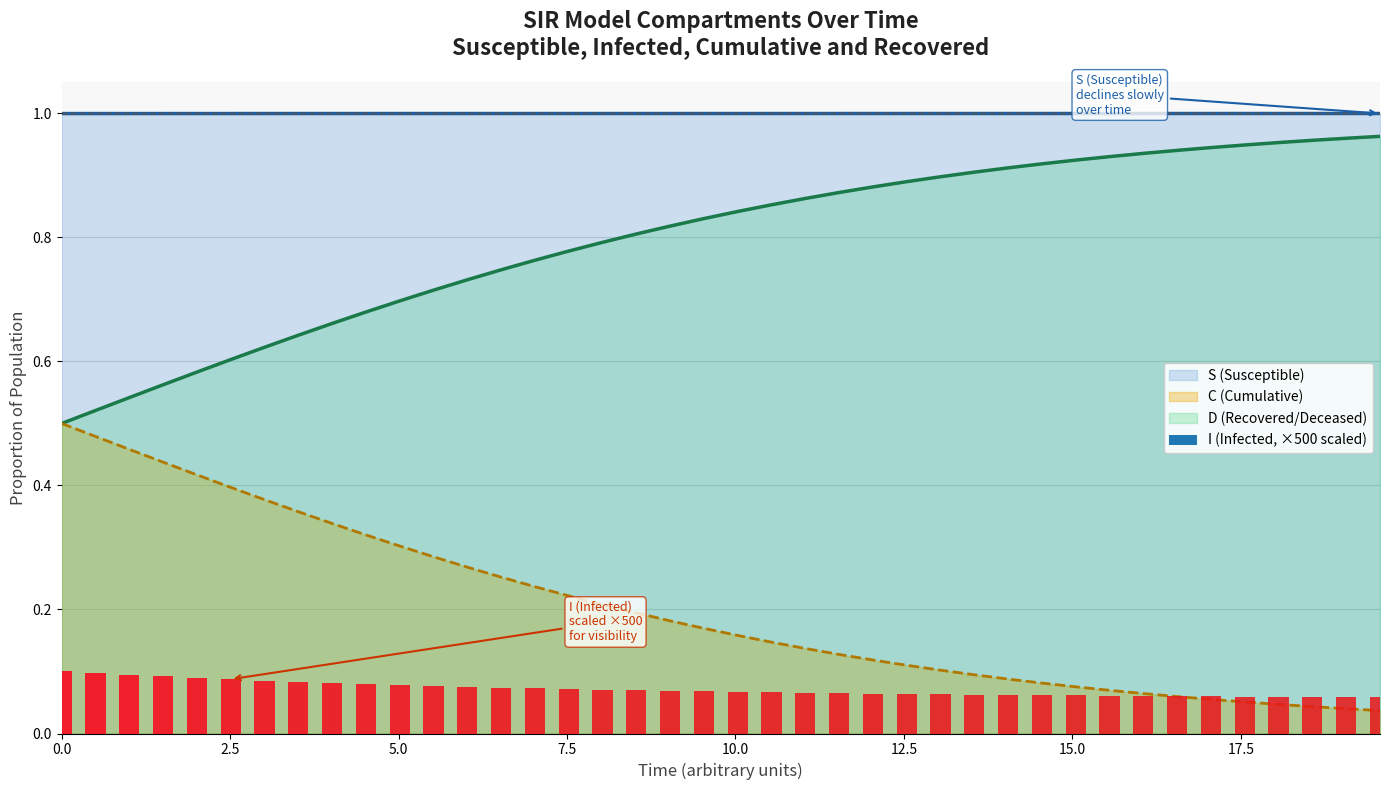

Which series has the largest total across all categories?

S ±0.0002 envelope